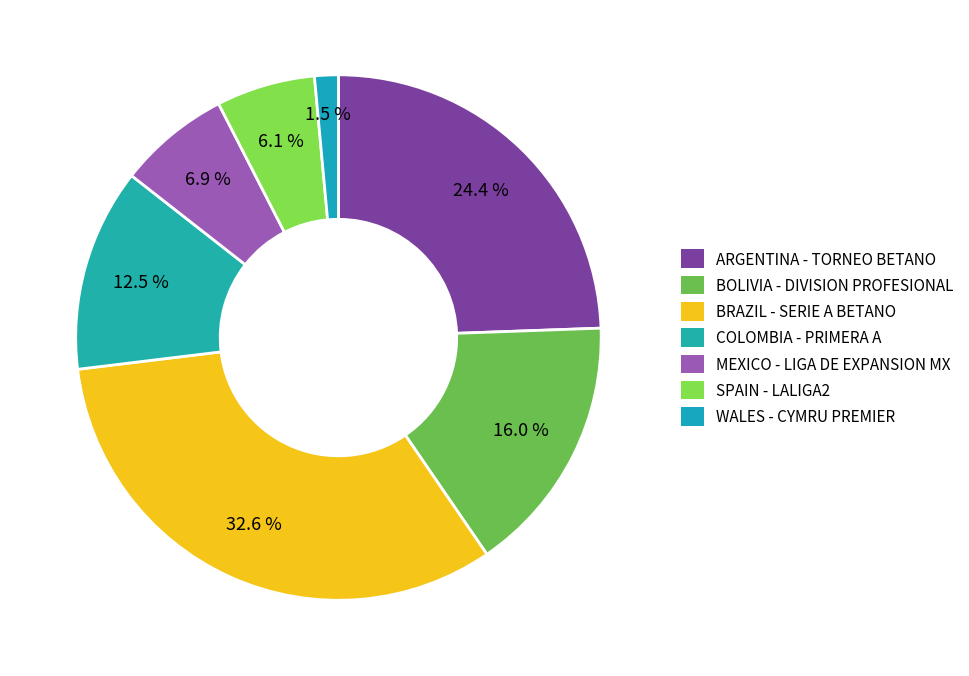

To the nearest percent, what is the combined percentage of ARGENTINA - TORNEO BETANO and WALES - CYMRU PREMIER?

26%